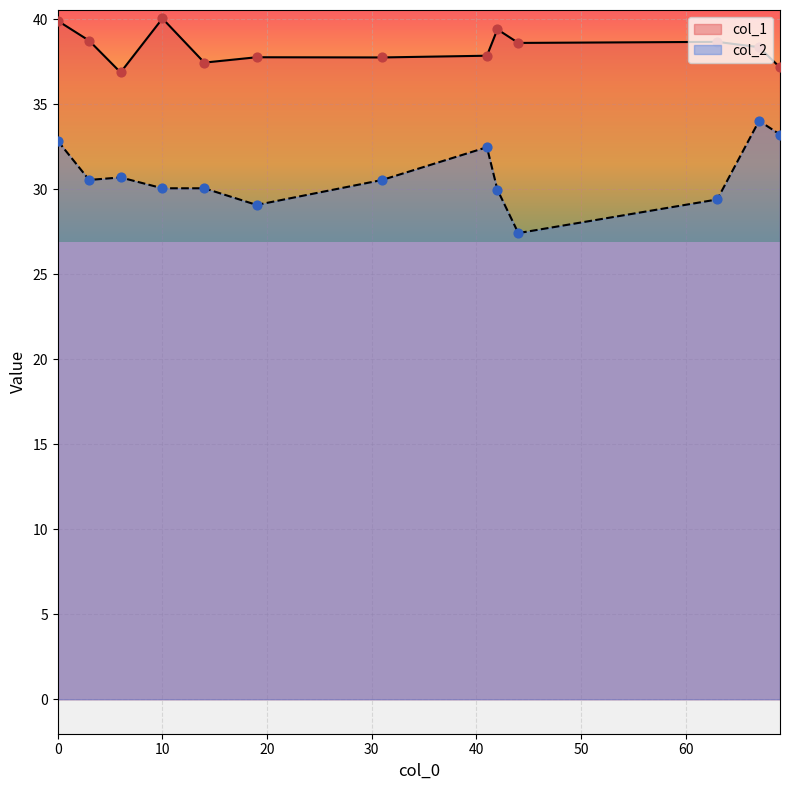

At how many categories does at least one series exceed 29?

13